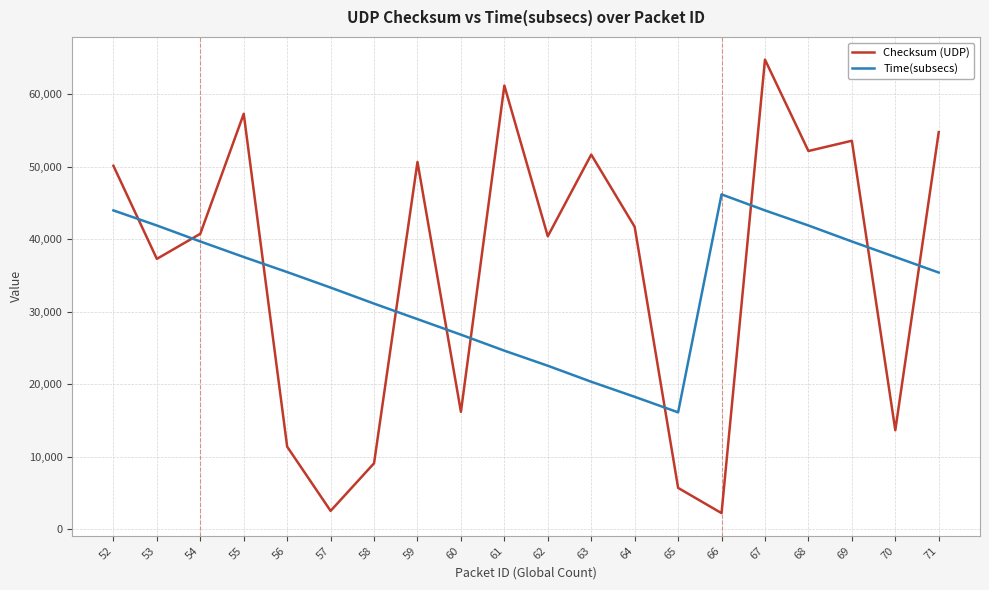

Rank the series at 68 from lowest to highest value.

Time(subsecs), Checksum (UDP)